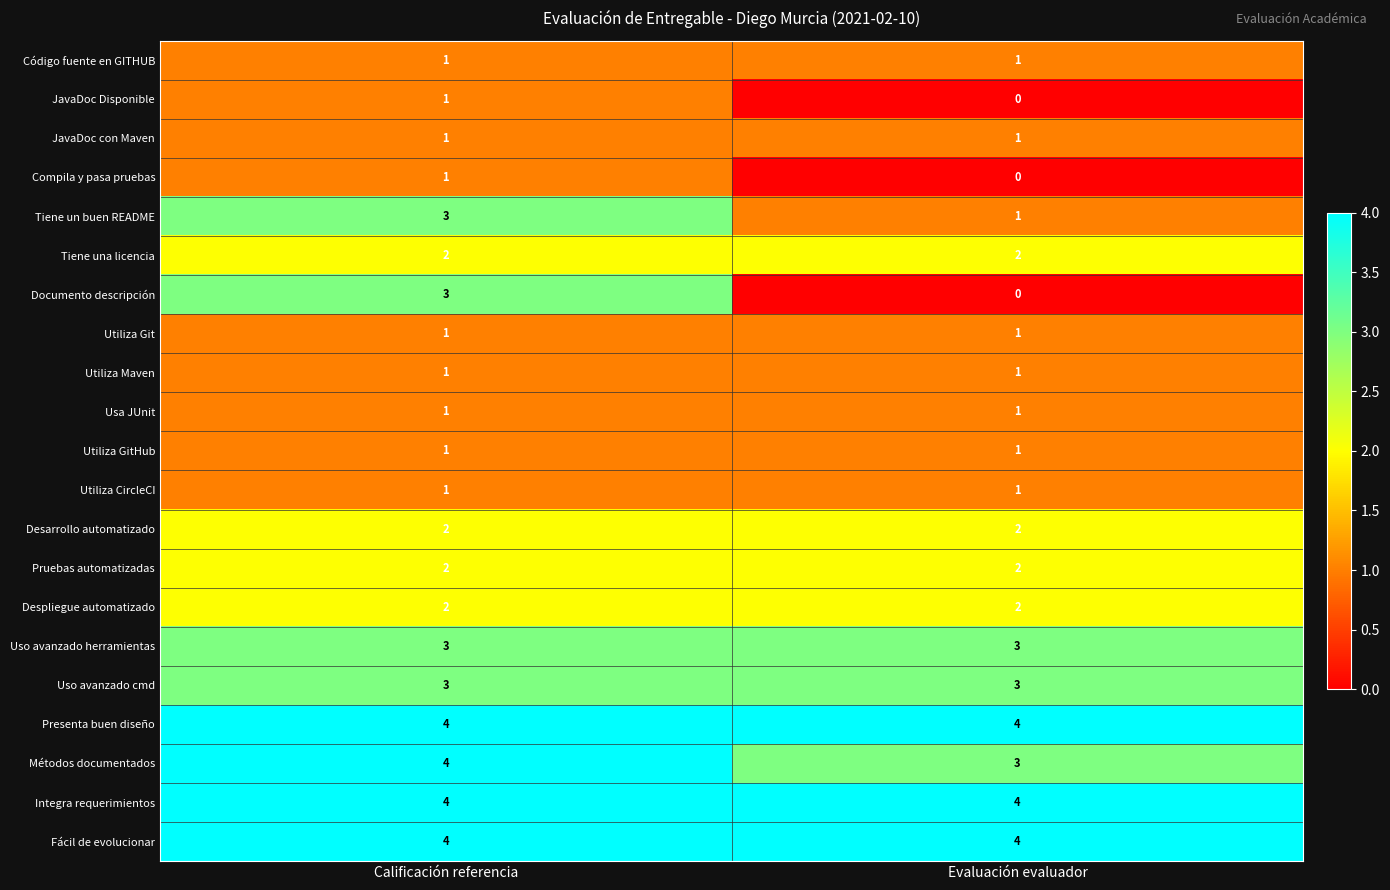

Is the value of Compila y pasa pruebas at Evaluación evaluador greater than the value of JavaDoc con Maven at Evaluación evaluador?

No